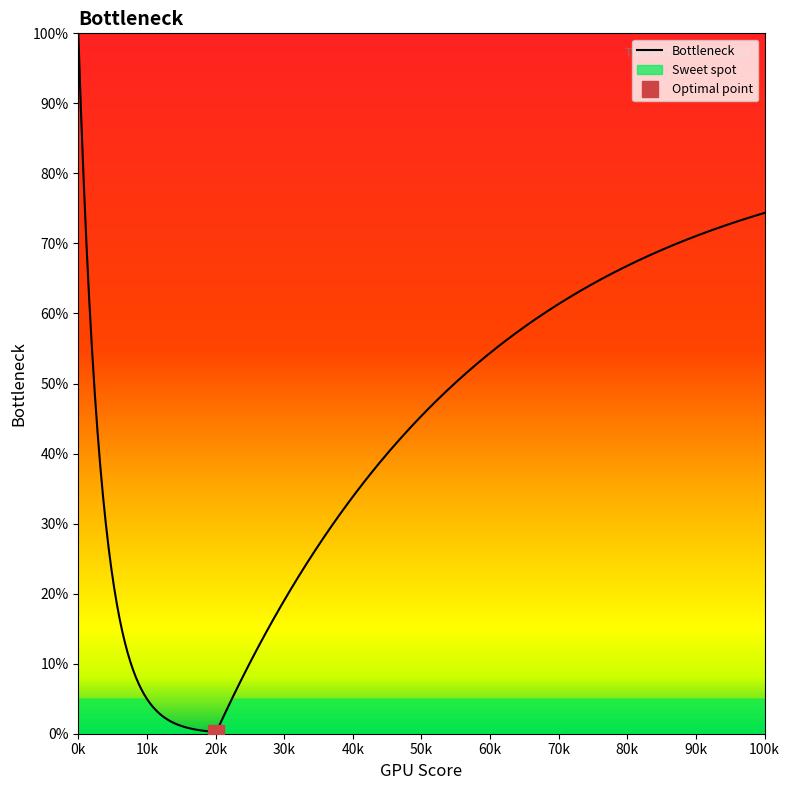

Does the chart have visible grid lines?

No